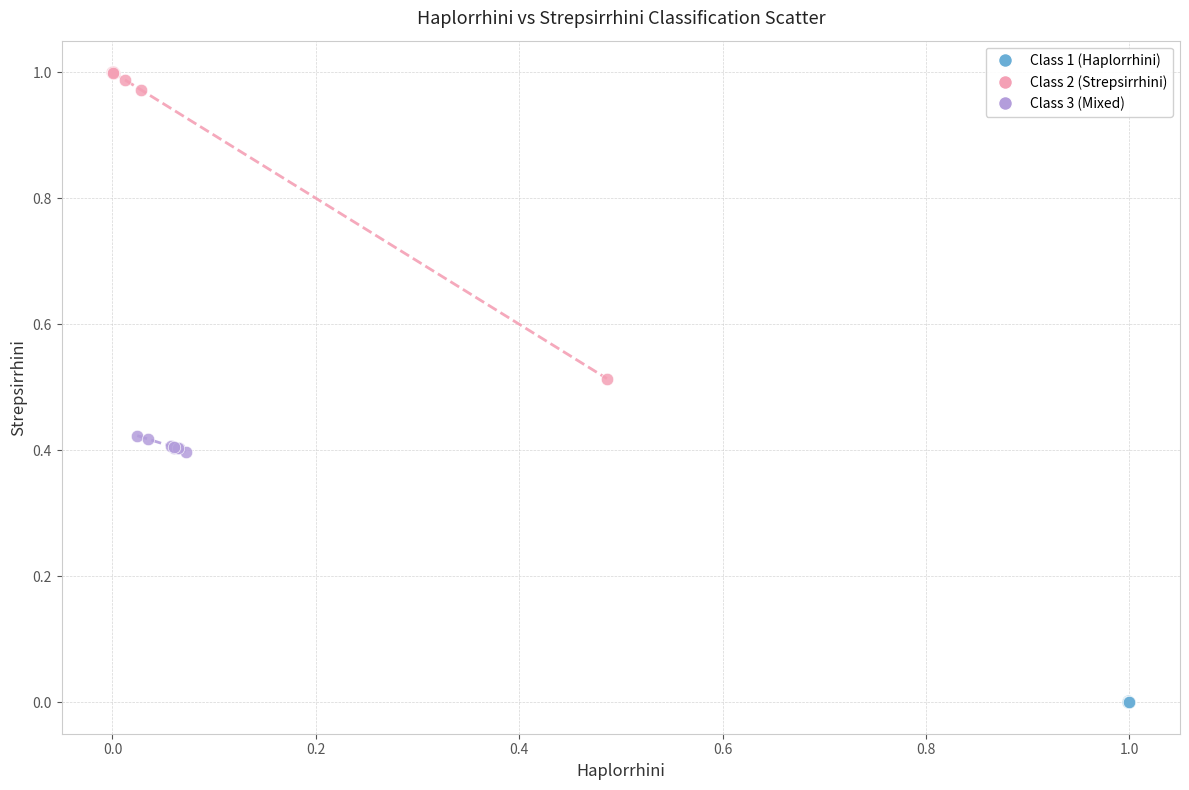

Which series reaches the maximum Y coordinate?

Class 2 (Strepsirrhini)